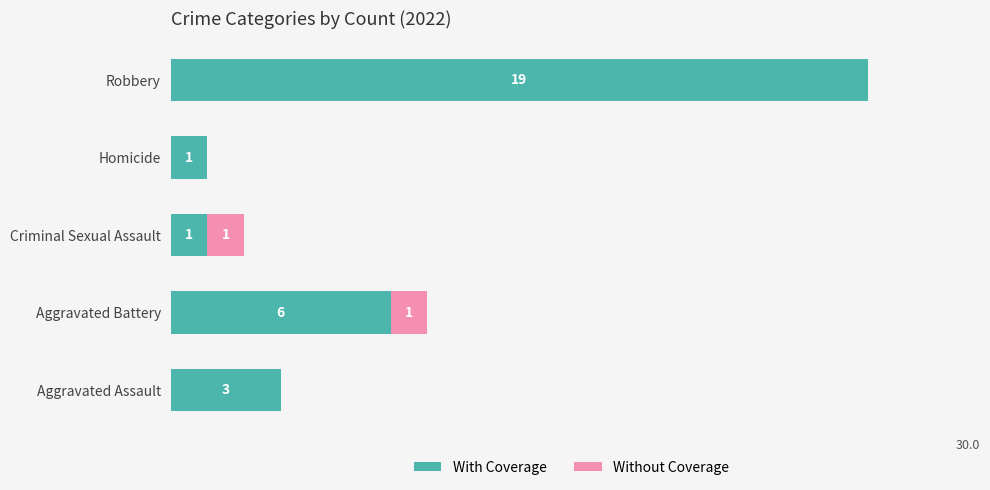

Which category has the highest value in the With Coverage series?

Robbery